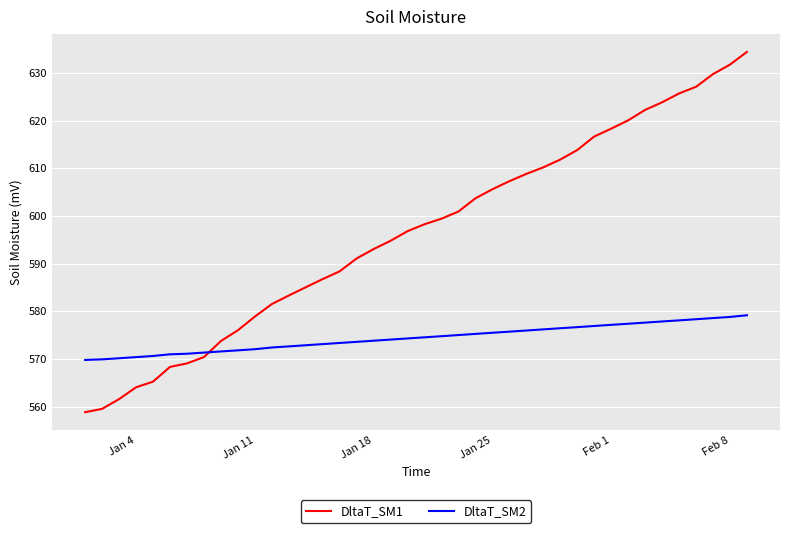

How many categories are shown in the chart?

40